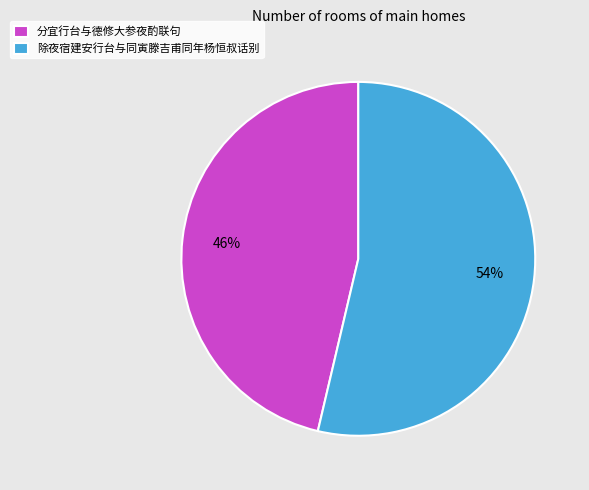

Which category has the biggest portion of the pie?

除夜宿建安行台与同寅滕吉甫同年杨恒叔话别